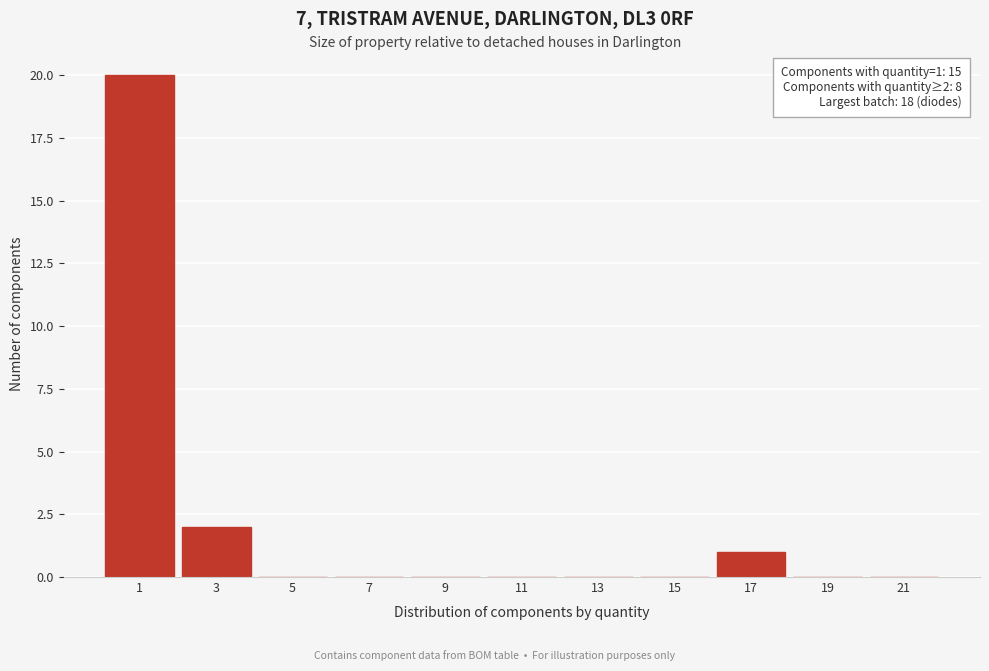

Reading right to left, extract all data points from this chart.

21=0	19=0	17=1	15=0	13=0	11=0	9=0	7=0	5=0	3=2	1=20